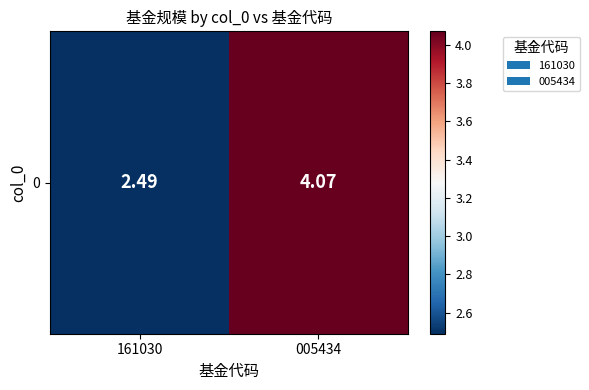

The value at 005434 is 4.1. True or false?

True